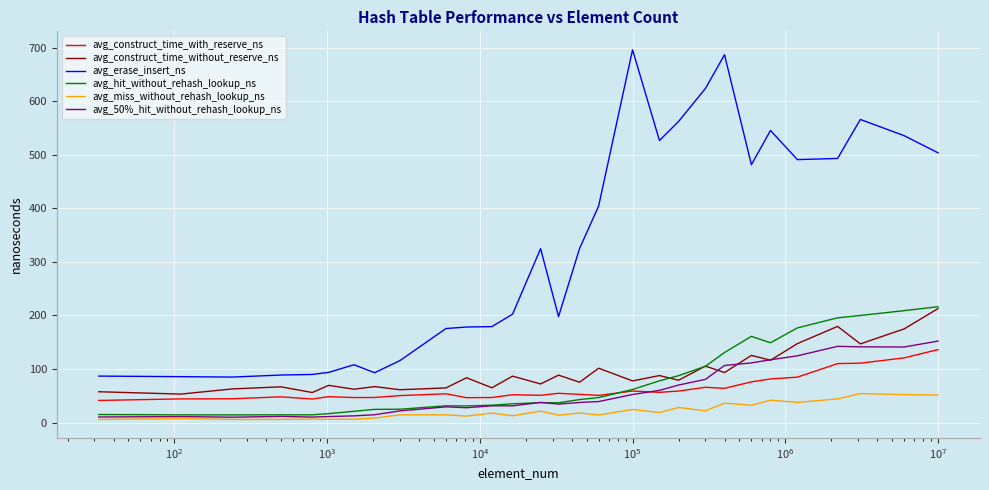

Which series has the largest range (max minus min)?

avg_erase_insert_ns